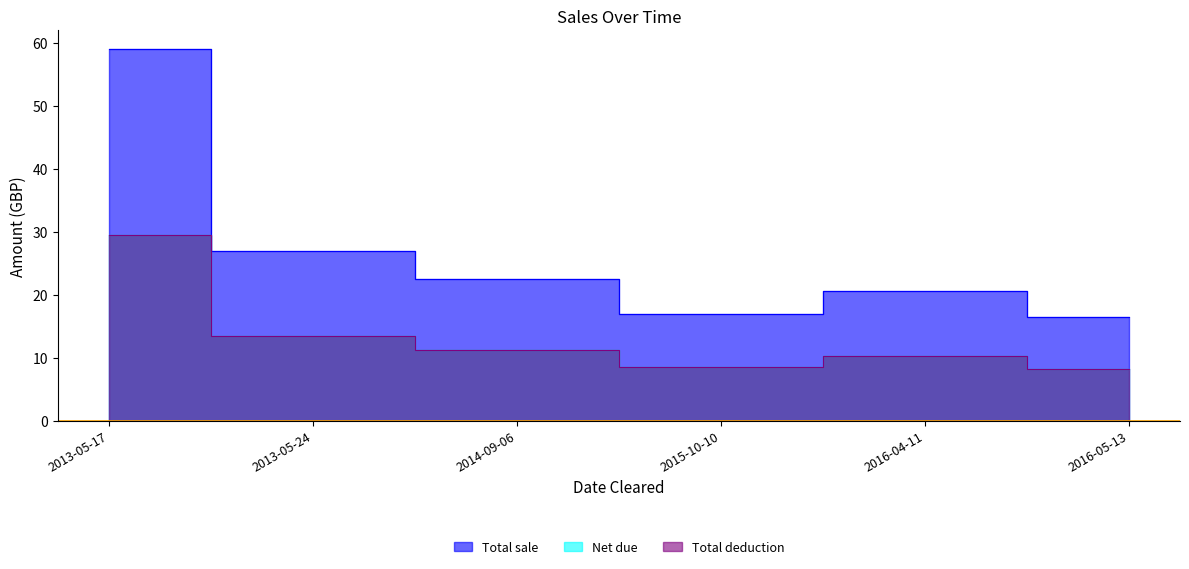

True or false: Total sale and Net due cross at least once.

False